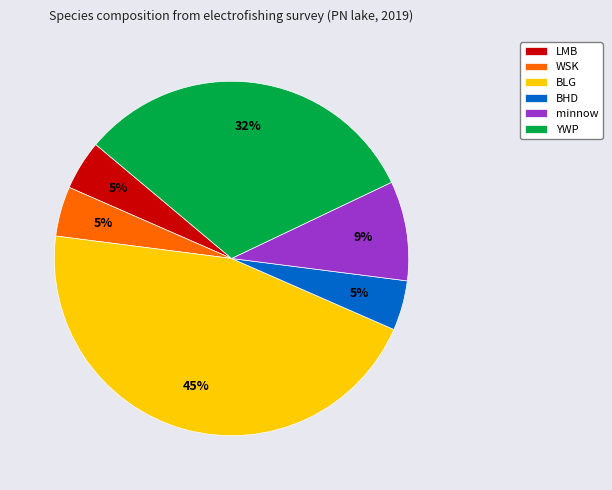

Is it true that BLG is 36% of the pie?

False